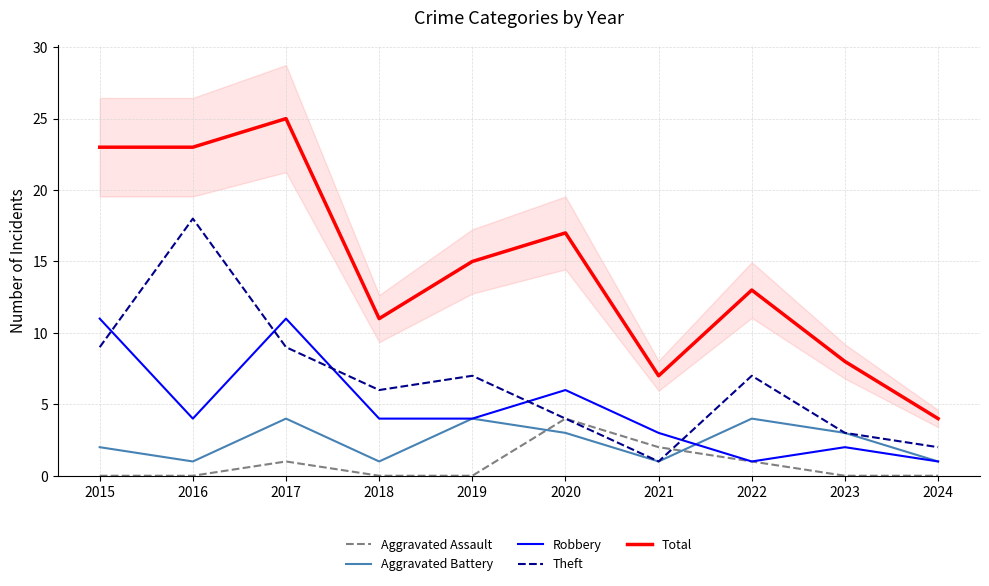

At 2017, list the series in order from largest to smallest.

Total, Robbery, Theft, Aggravated Battery, Aggravated Assault